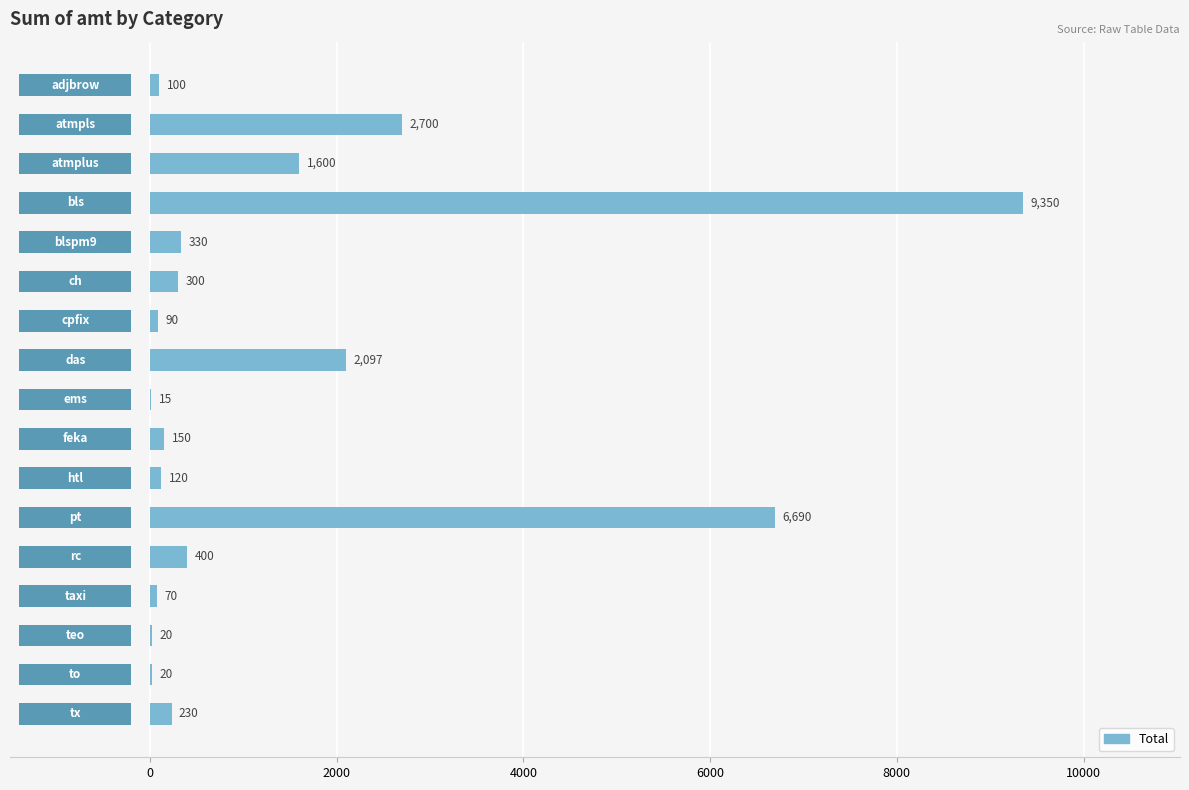

How many bars are there in total?

17